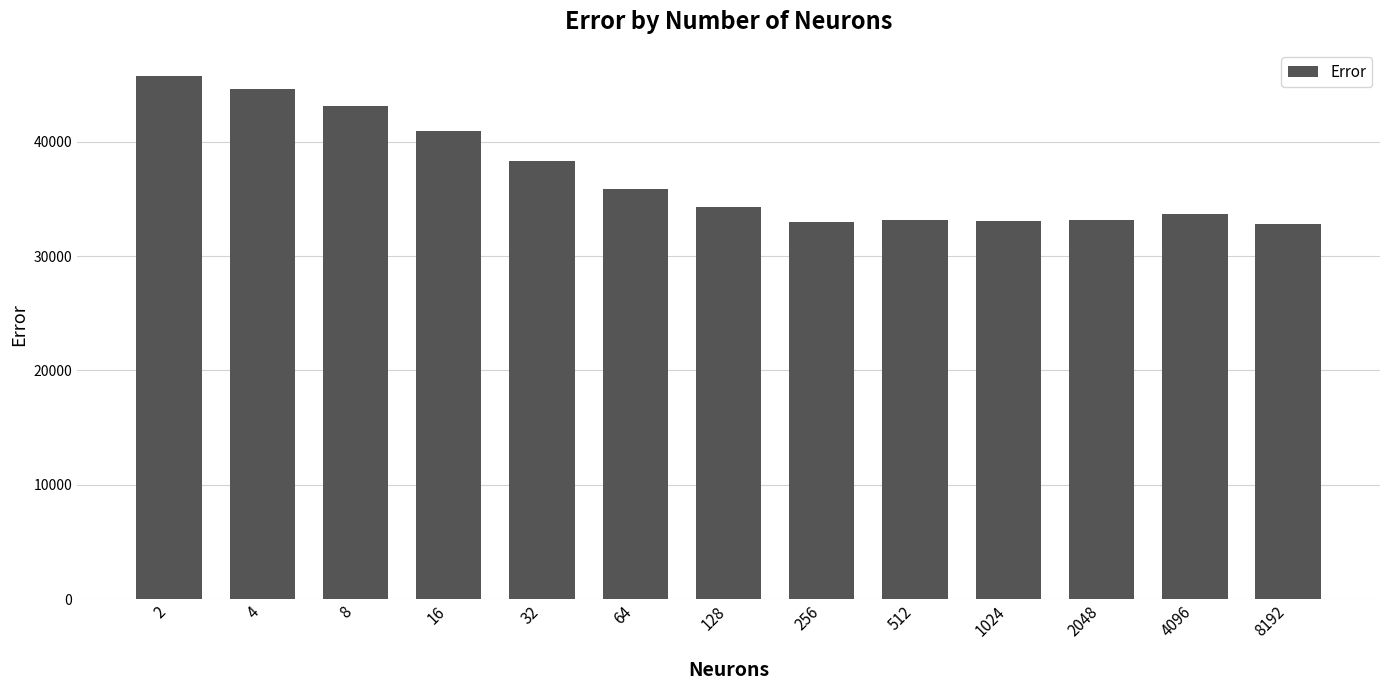

What is the ratio of the value at 256 to the value at 128?

1.0